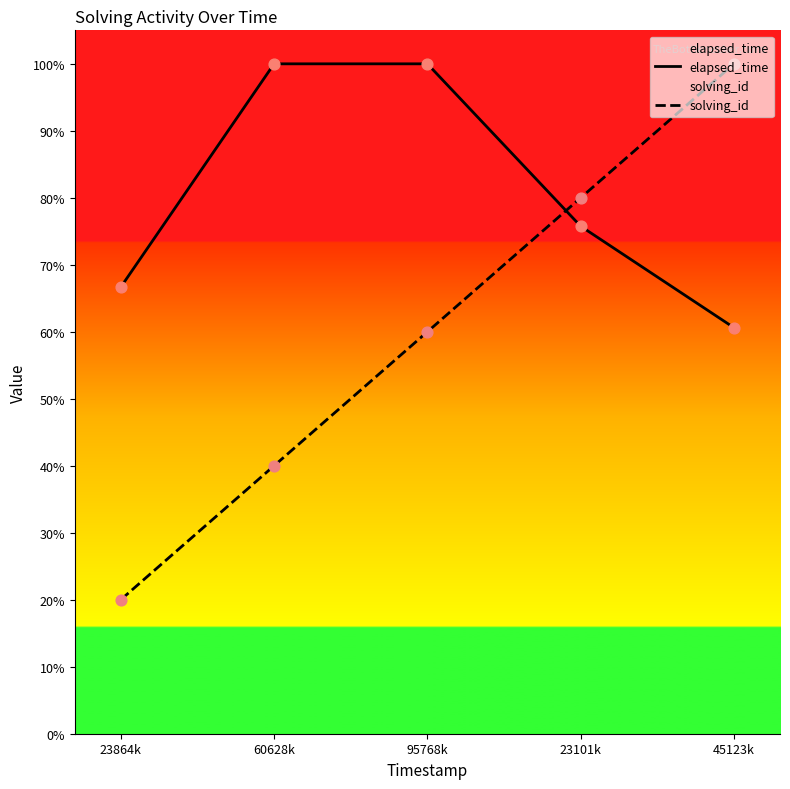

What are all the series names shown in the legend?

elapsed_time, solving_id